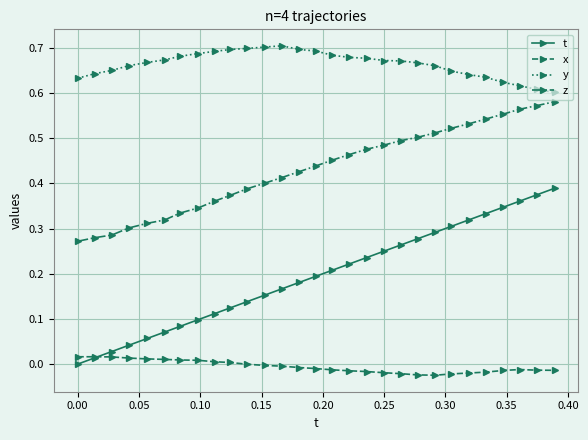

Does the chart have visible grid lines?

Yes